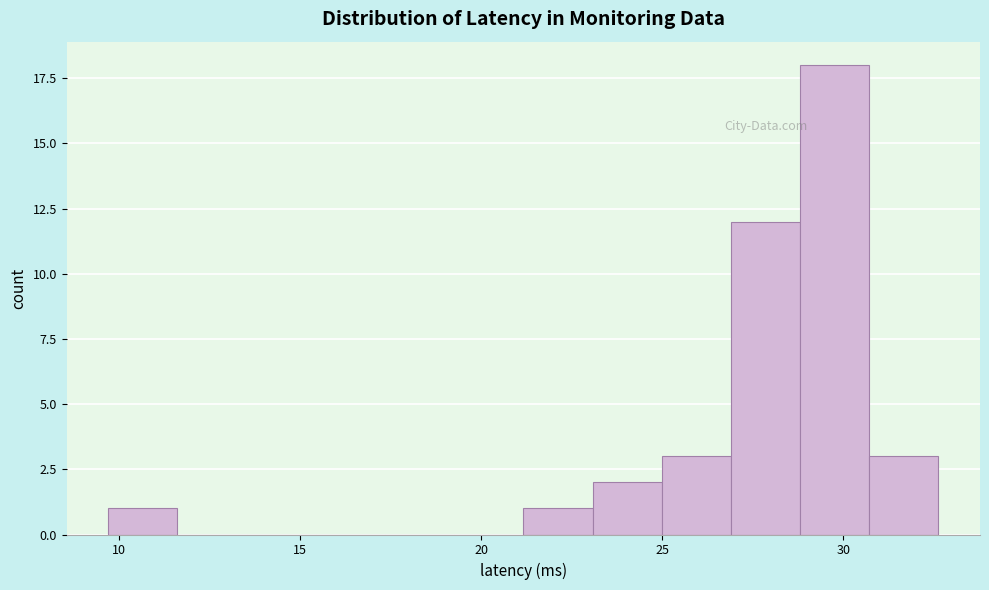

Read against the x-axis, roughly where is the centre of the tallest bar?

30.0